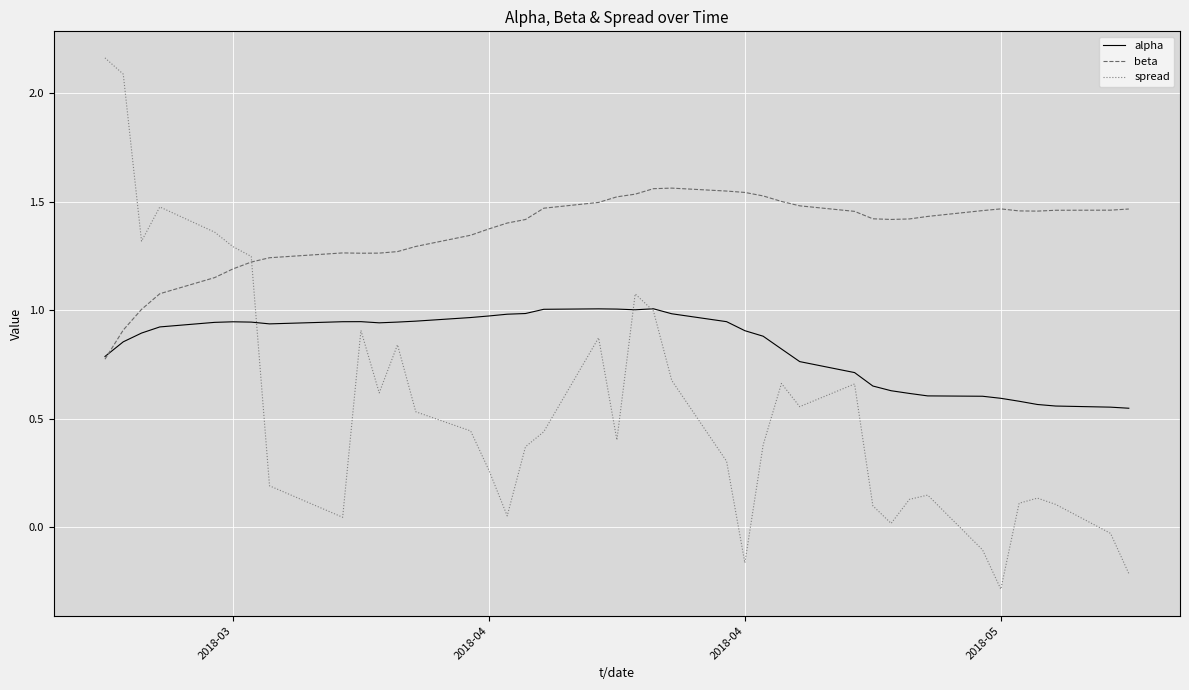

Rank the series by their maximum value, from highest to lowest.

spread, beta, alpha